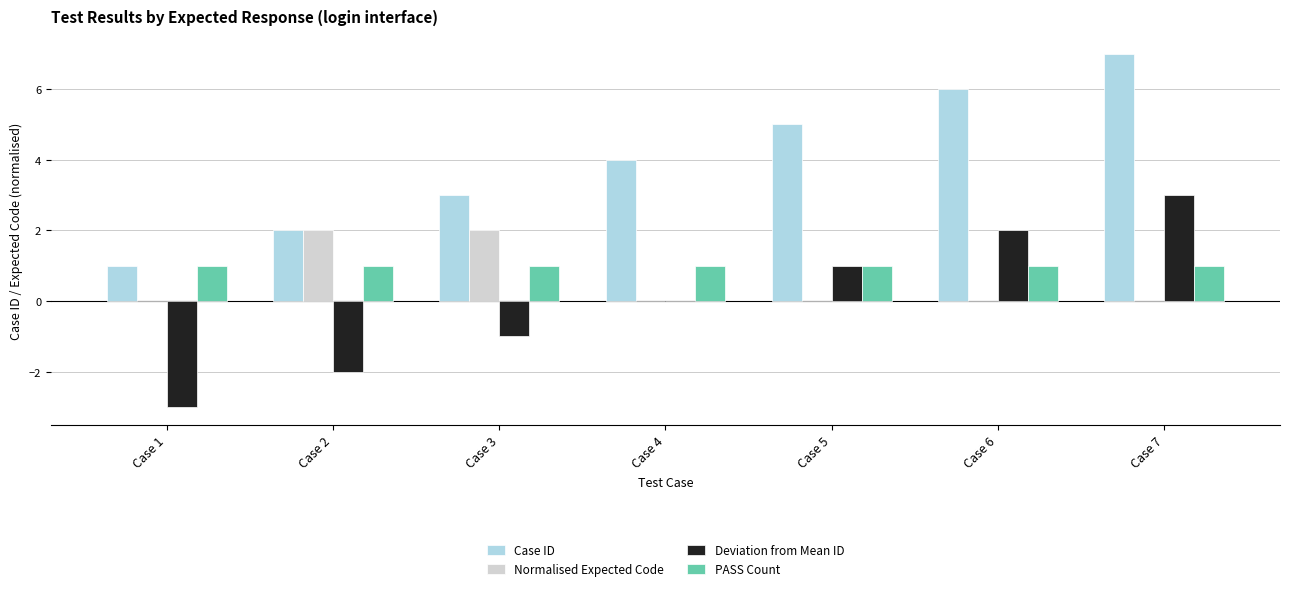

Which series has the largest total across all categories?

Case ID